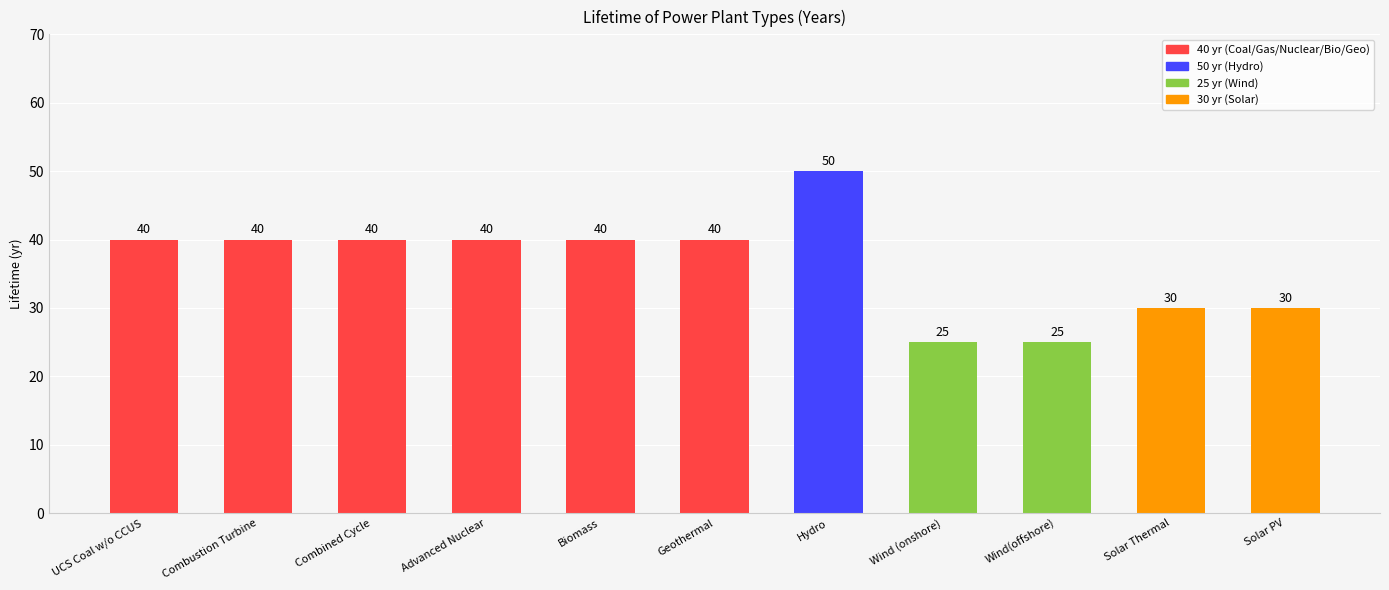

How many bars are there in total?

11